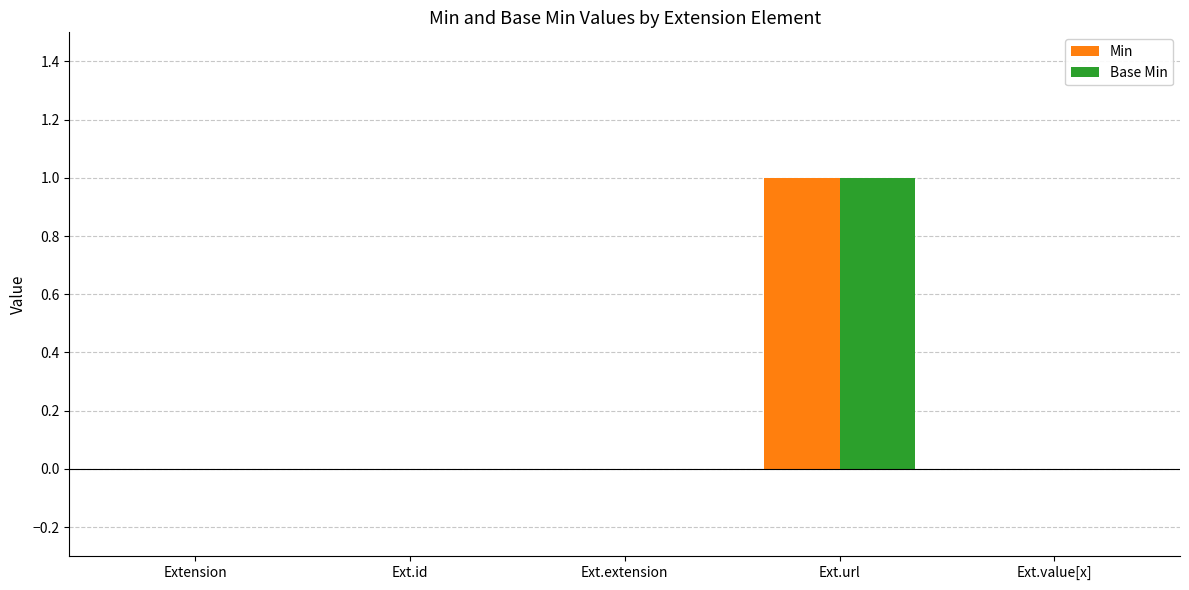

Is it true that Min equals 0 at Extension?

True